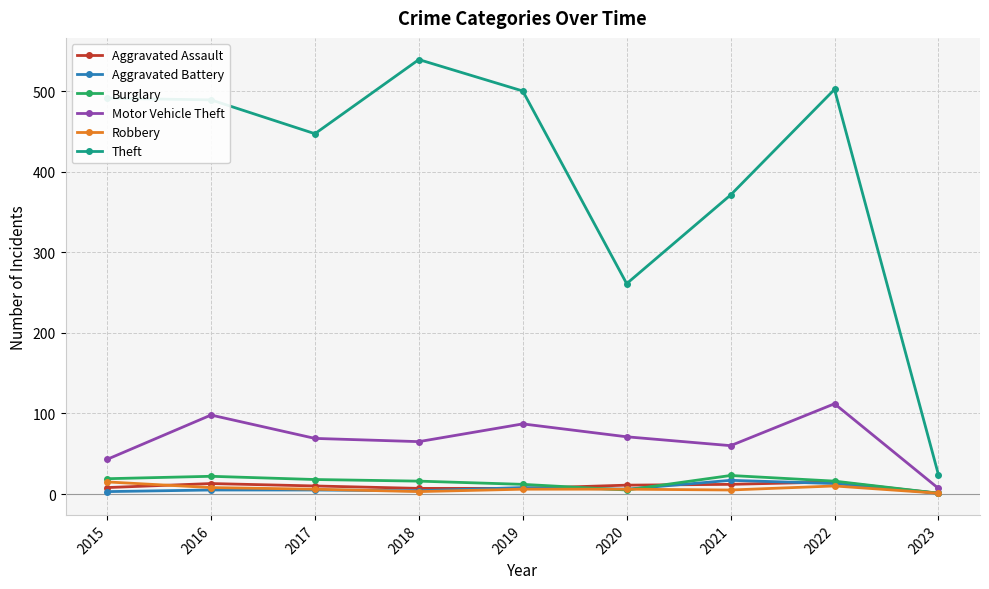

How many data points does each series have?

9